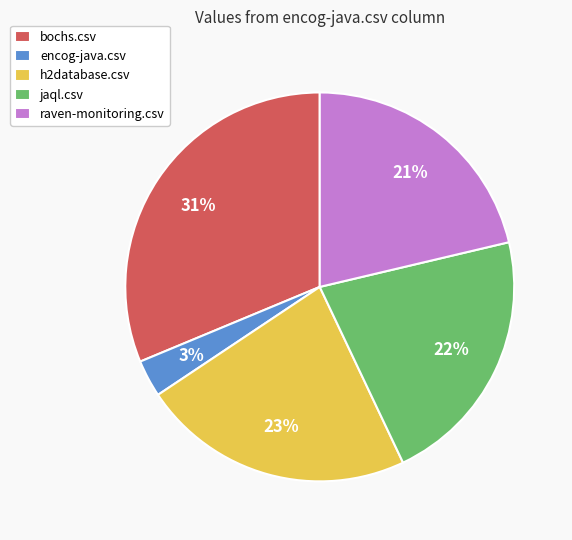

To the nearest percent, what is the combined percentage of jaql.csv and encog-java.csv?

25%